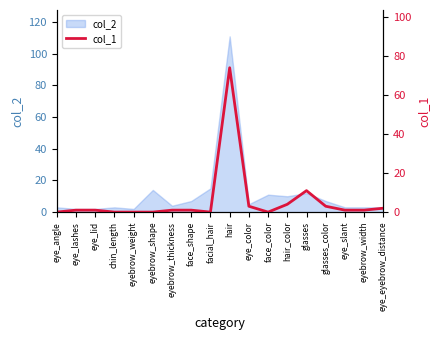

What is the change in value from chin_length to glasses?

+11